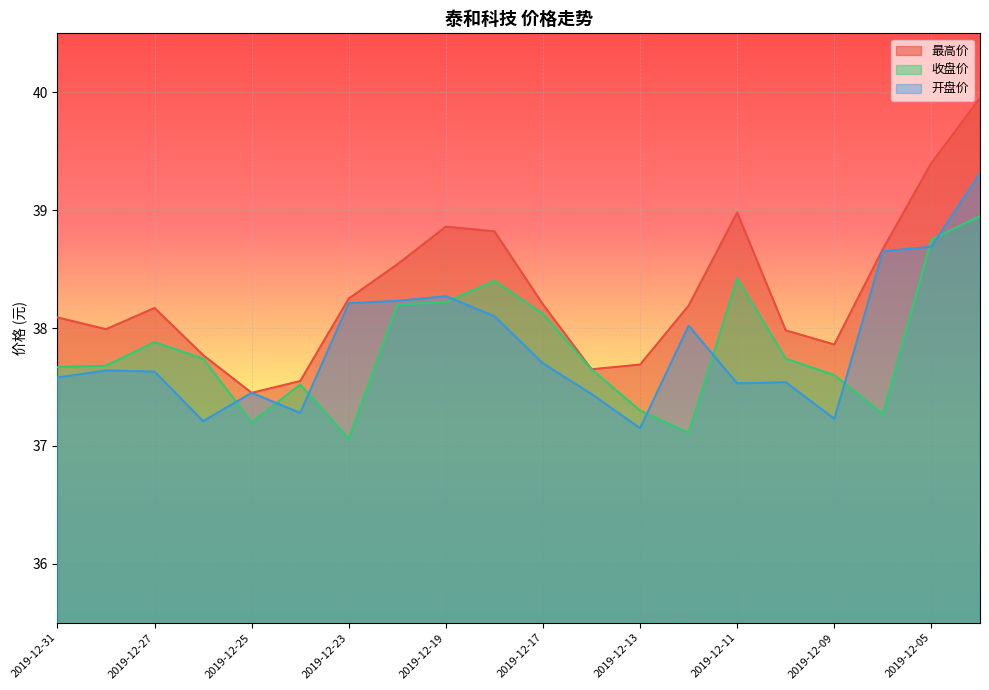

List the labels in order of 开盘价 value, largest first.

2019-12-04, 2019-12-05, 2019-12-06, 2019-12-19, 2019-12-20, 2019-12-23, 2019-12-18, 2019-12-12, 2019-12-17, 2019-12-30, 2019-12-27, 2019-12-31, 2019-12-10, 2019-12-11, 2019-12-25, 2019-12-16, 2019-12-24, 2019-12-09, 2019-12-26, 2019-12-13